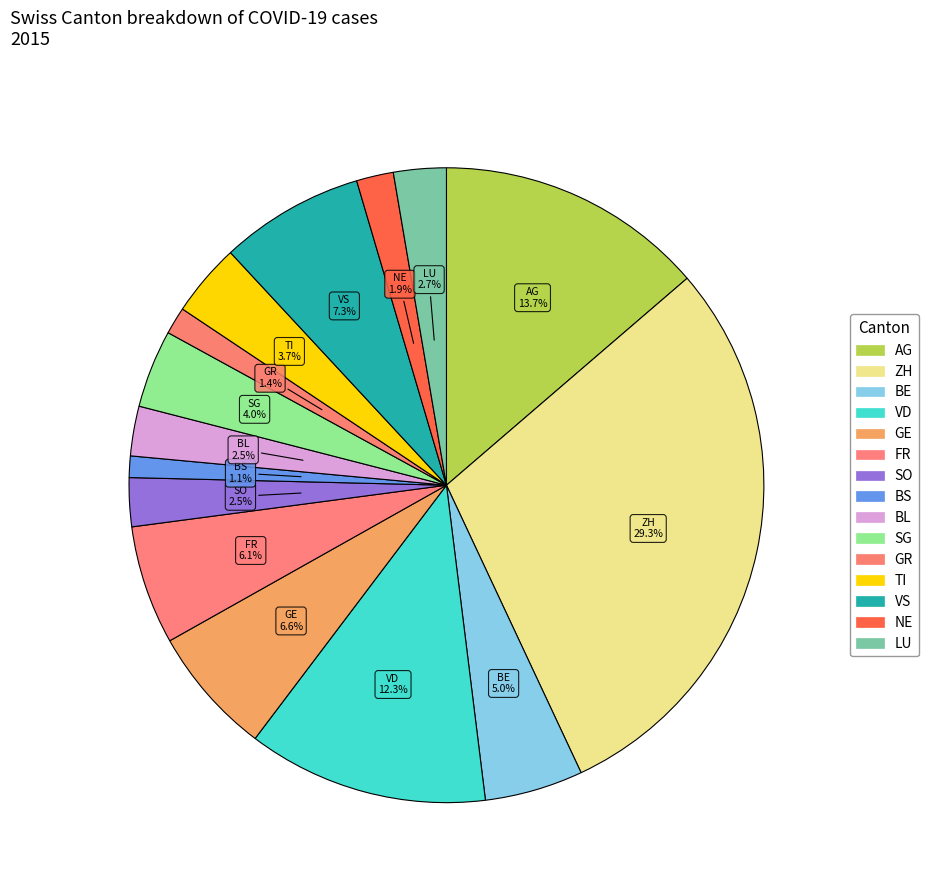

Between NE and TI, which is larger?

TI